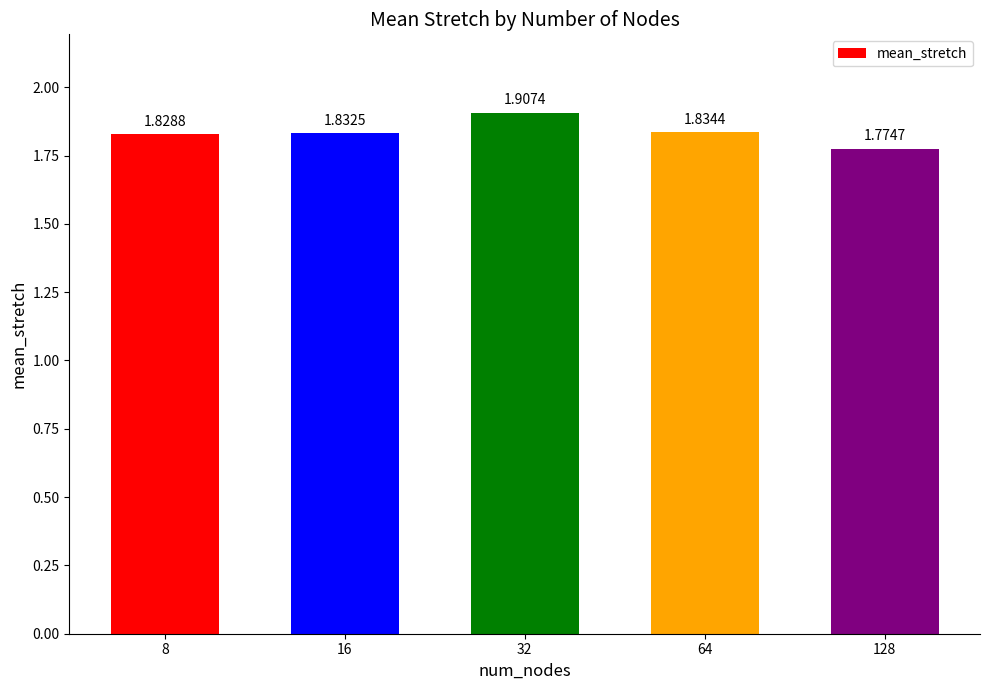

Approximately how many times larger is the value at 64 compared to 128?

1.0